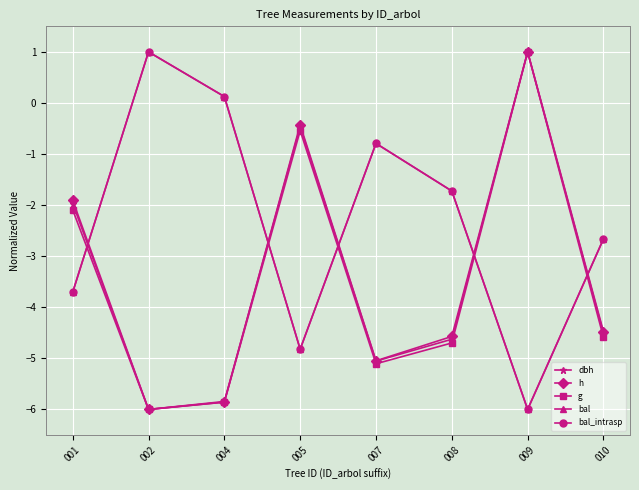

What is the smallest value displayed?

-6.0